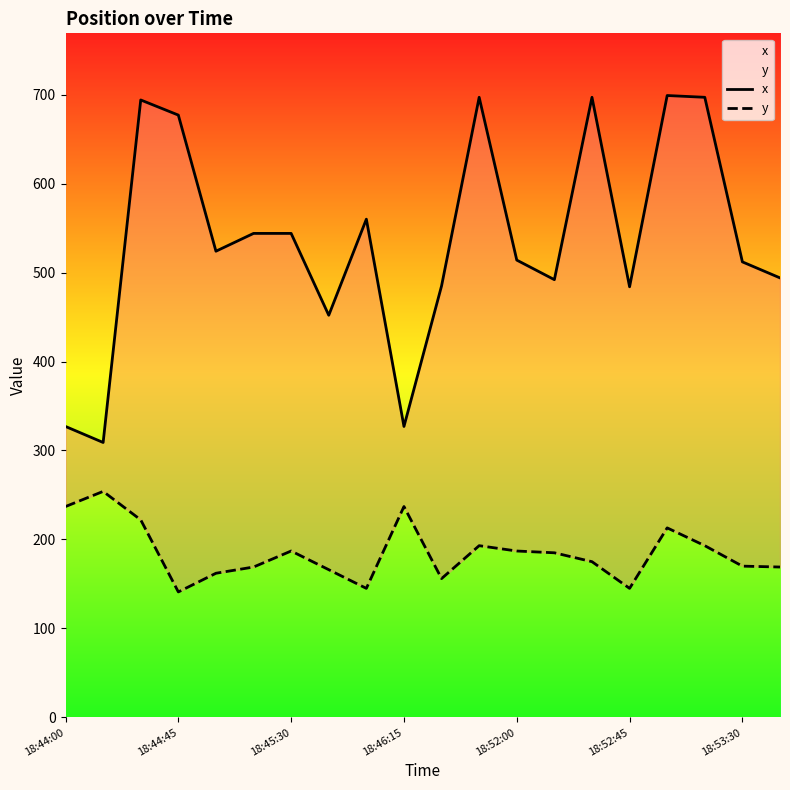

Is the value of x at 18 greater than the value of y at 10?

Yes